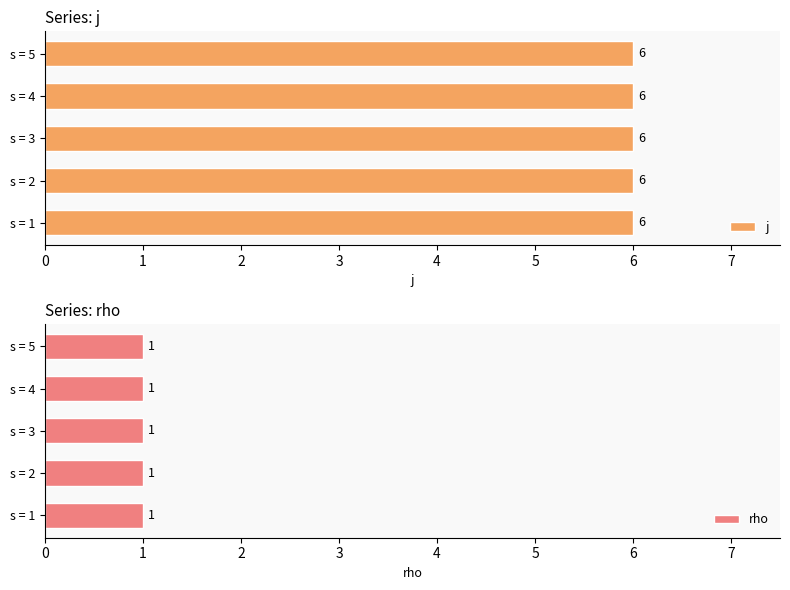

Read the rho value at 3.

1